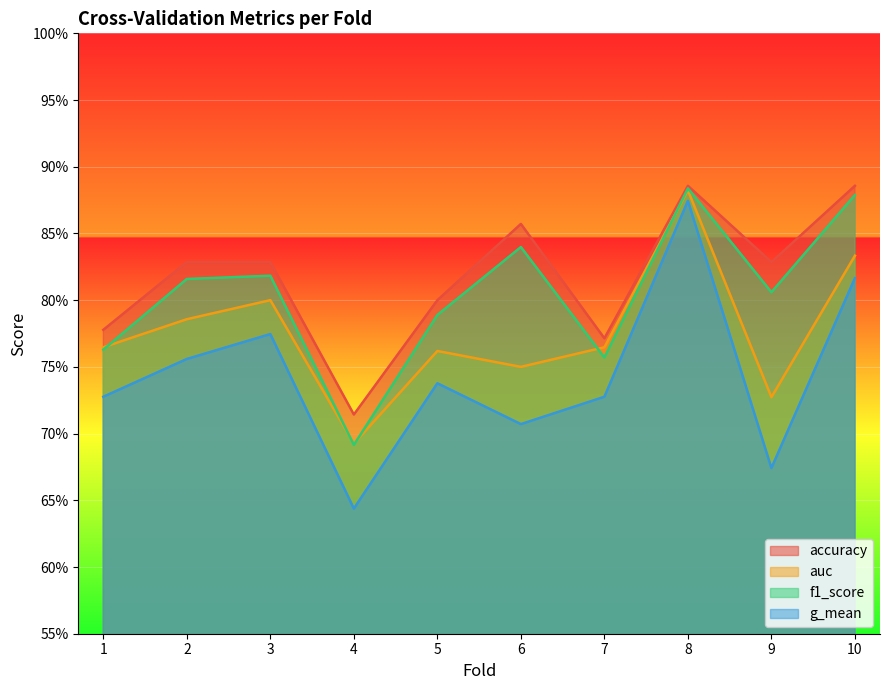

What is the value of the auc point at the 4th from the left?

0.7